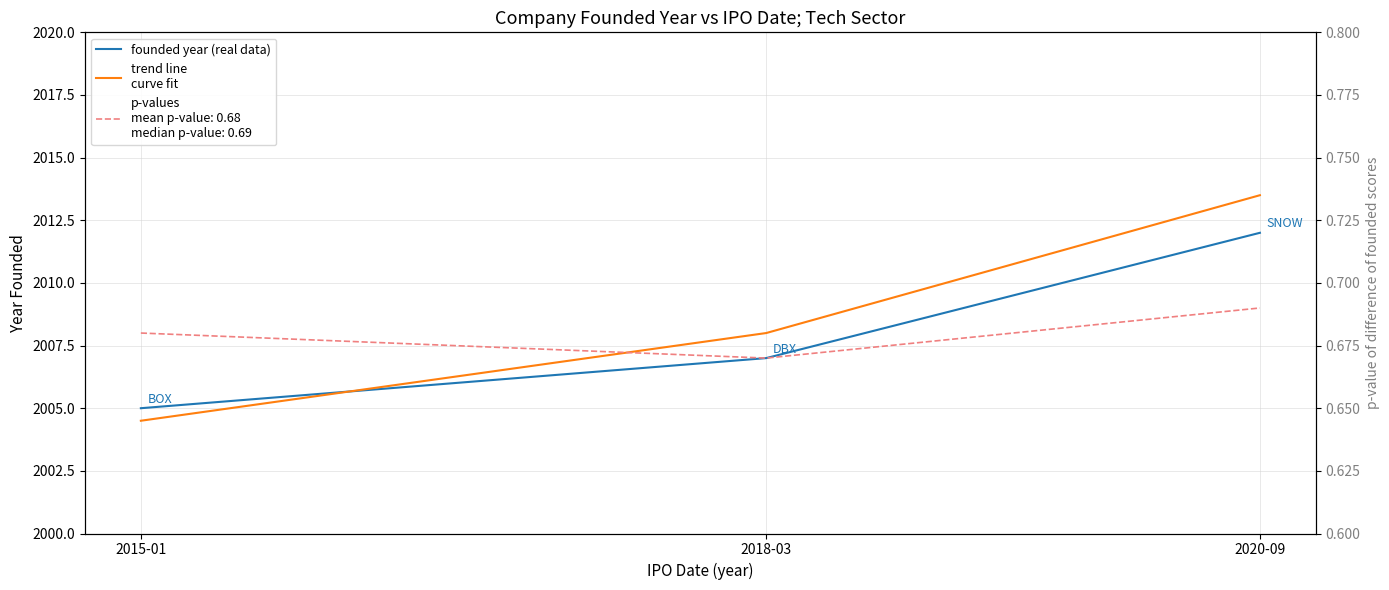

Where does the trend line
curve fit series first go above 2008?

2020-09